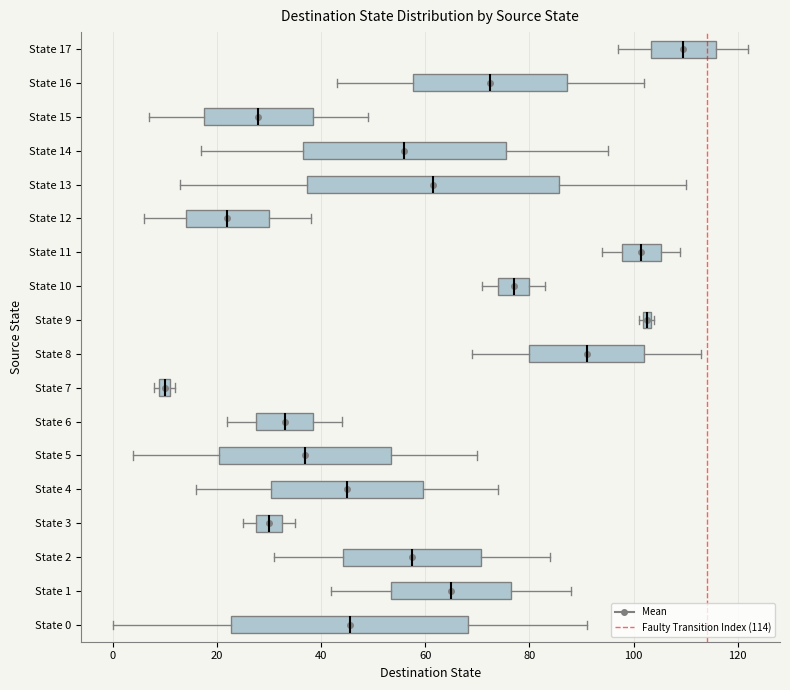

Which box is the widest, from its left edge to its right edge?

State 13